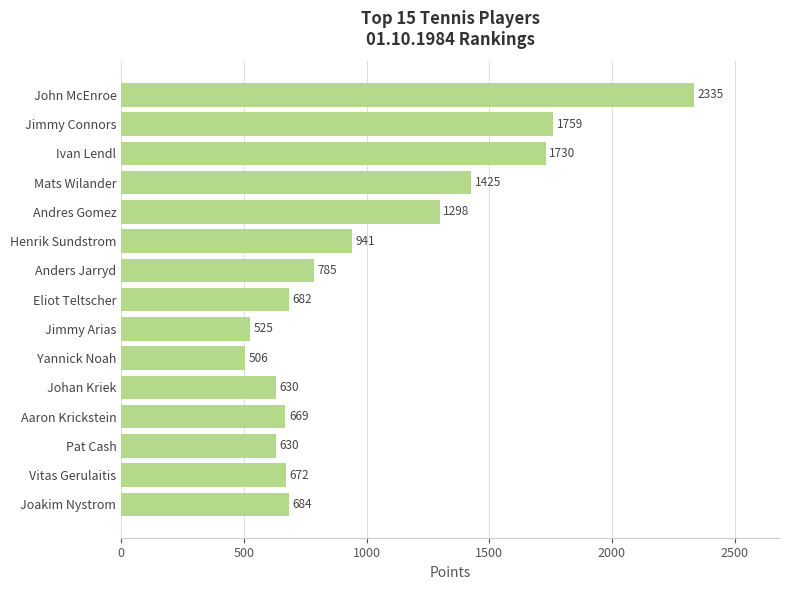

The chart shows a value of 630 at Pat Cash. True or false?

True